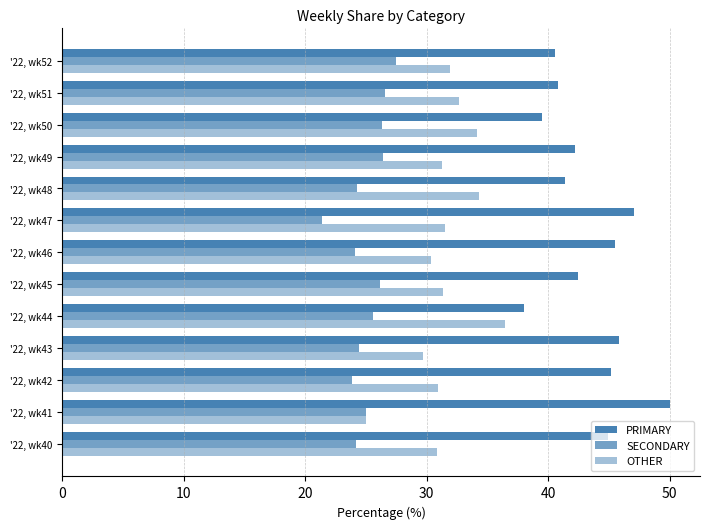

How many distinct data groups are displayed?

3